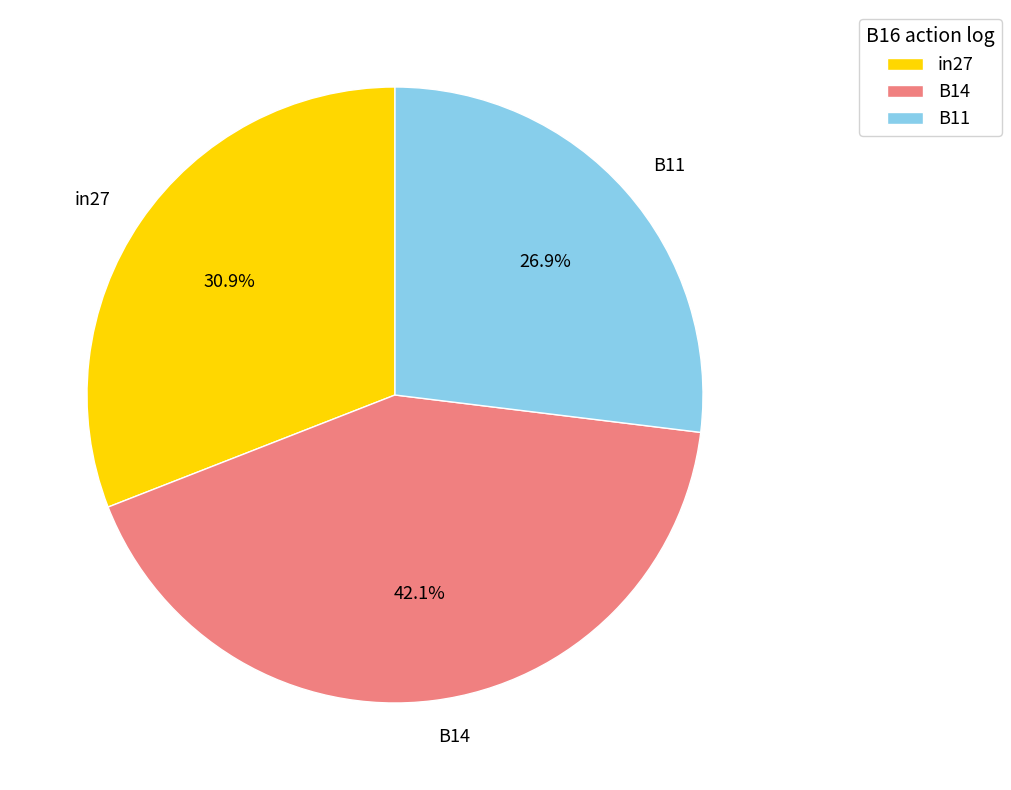

Do in27 and B11 together represent more than half of the pie?

Yes